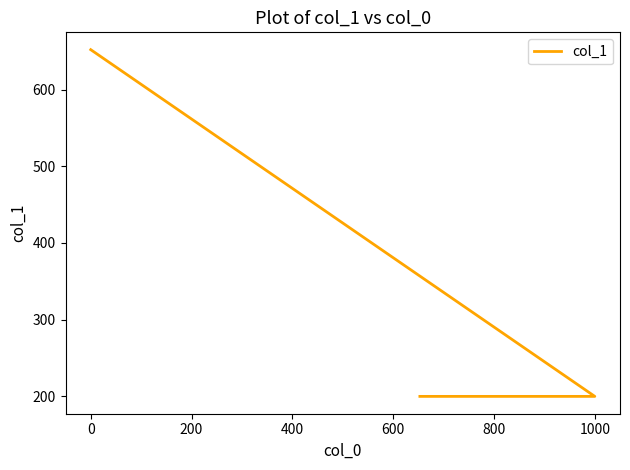

Is it true that the value at −200 is 365?

False